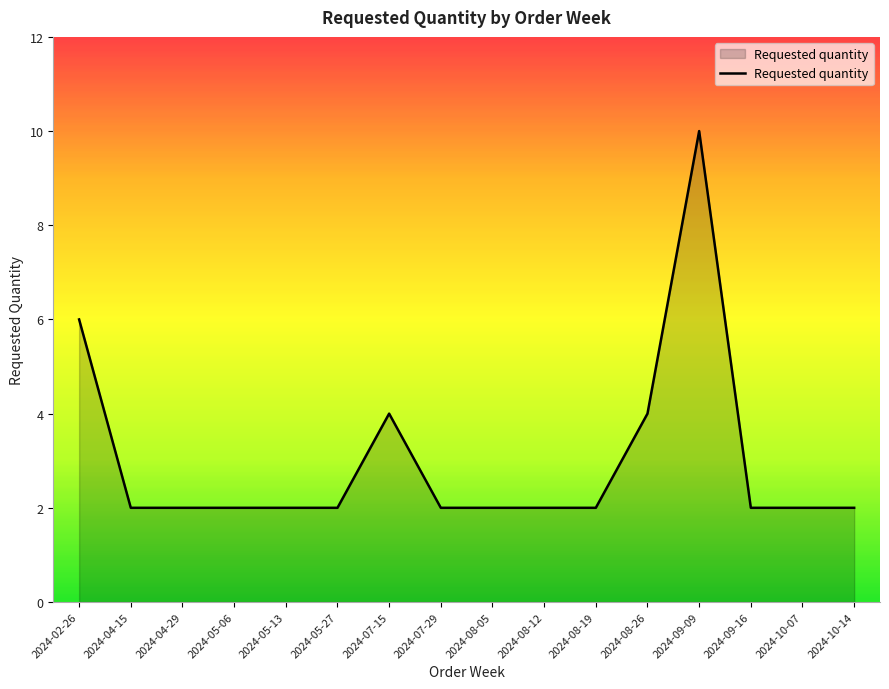

What is the sum of the values at 2024-09-09 and 2024-05-06?

12